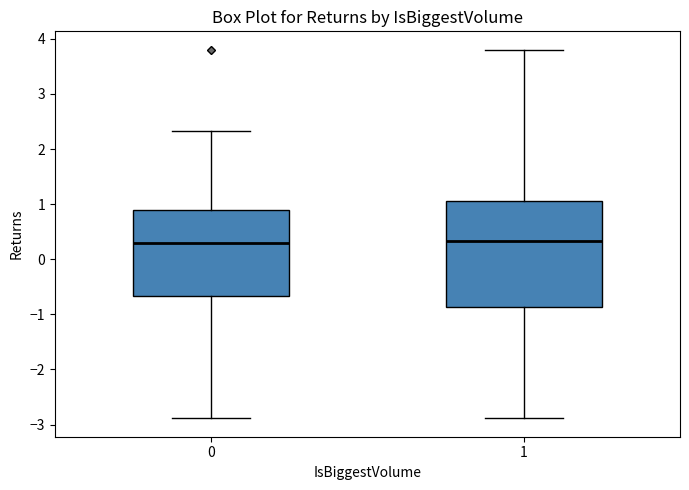

Where is the upper edge of the box at x = 0 on the y-axis? The values are not printed on the chart, so give them approximately, as read against the axis.

0.9